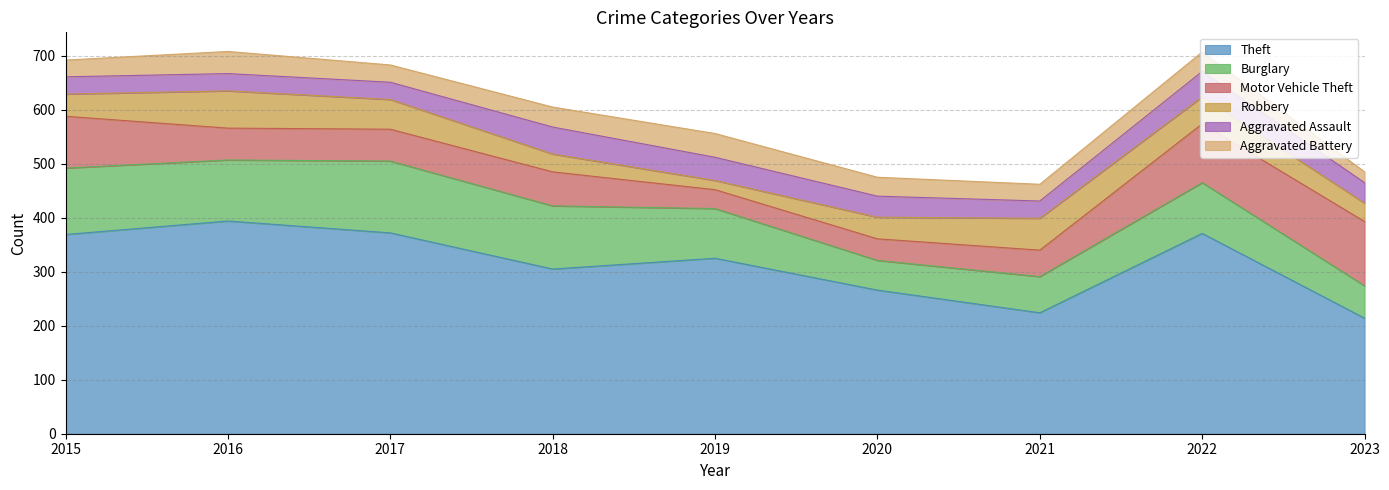

In Aggravated Assault, how many points are lower than both neighbors (excluding endpoints)?

1